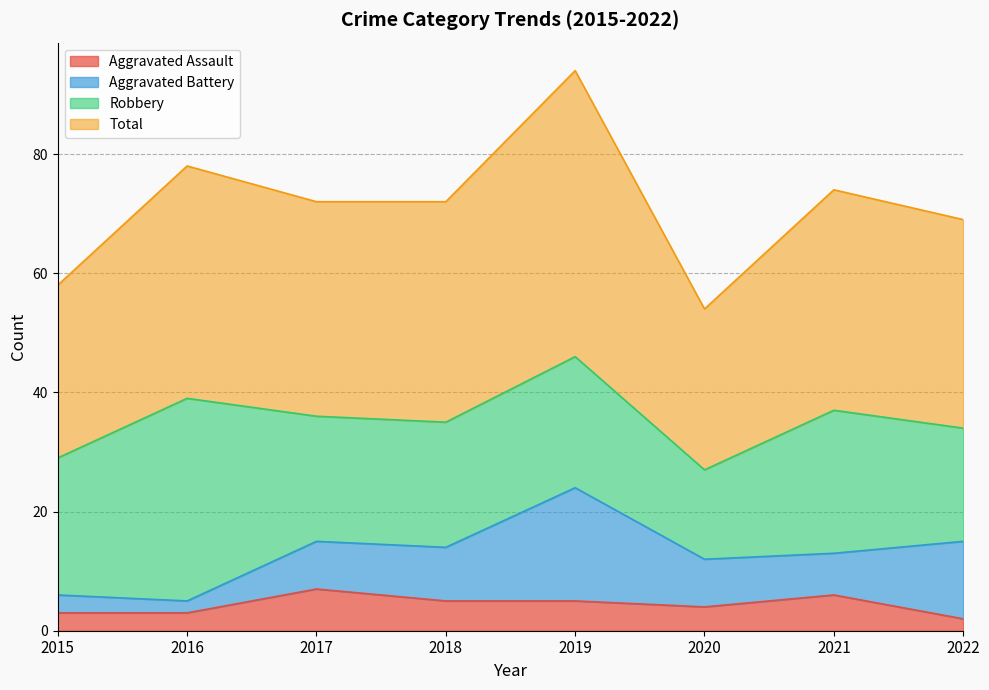

In Aggravated Assault, how many points are higher than both neighbors (excluding endpoints)?

2